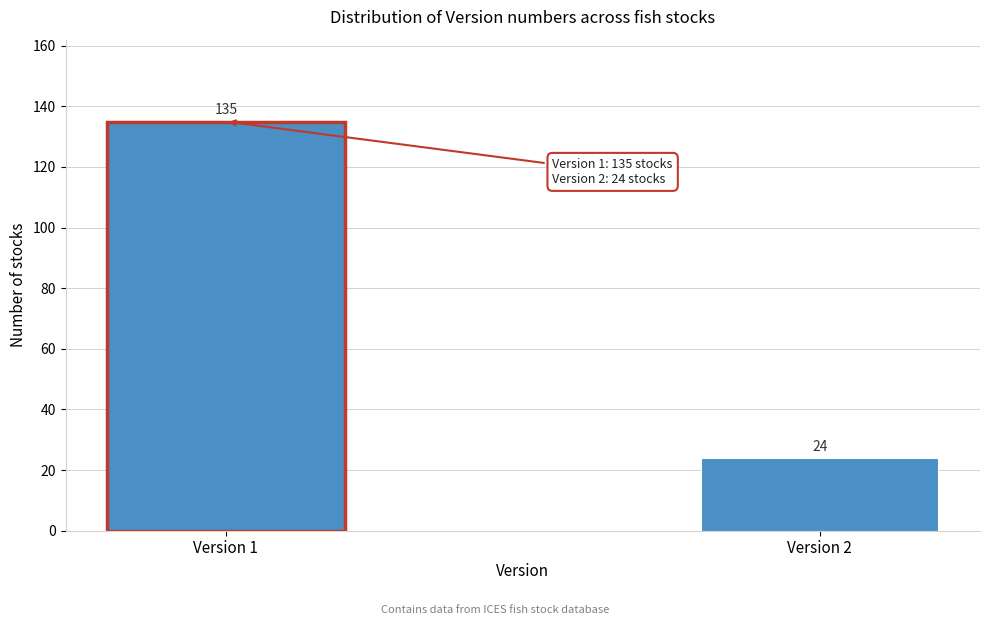

Reading right to left, what are all the values shown in this chart?

Version 2=24	Version 1=135